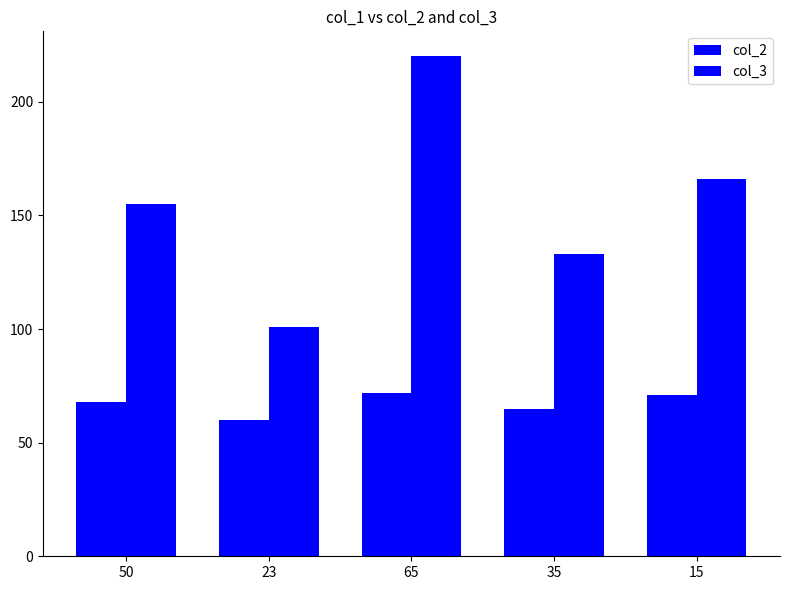

At how many categories does at least one series exceed 111?

4